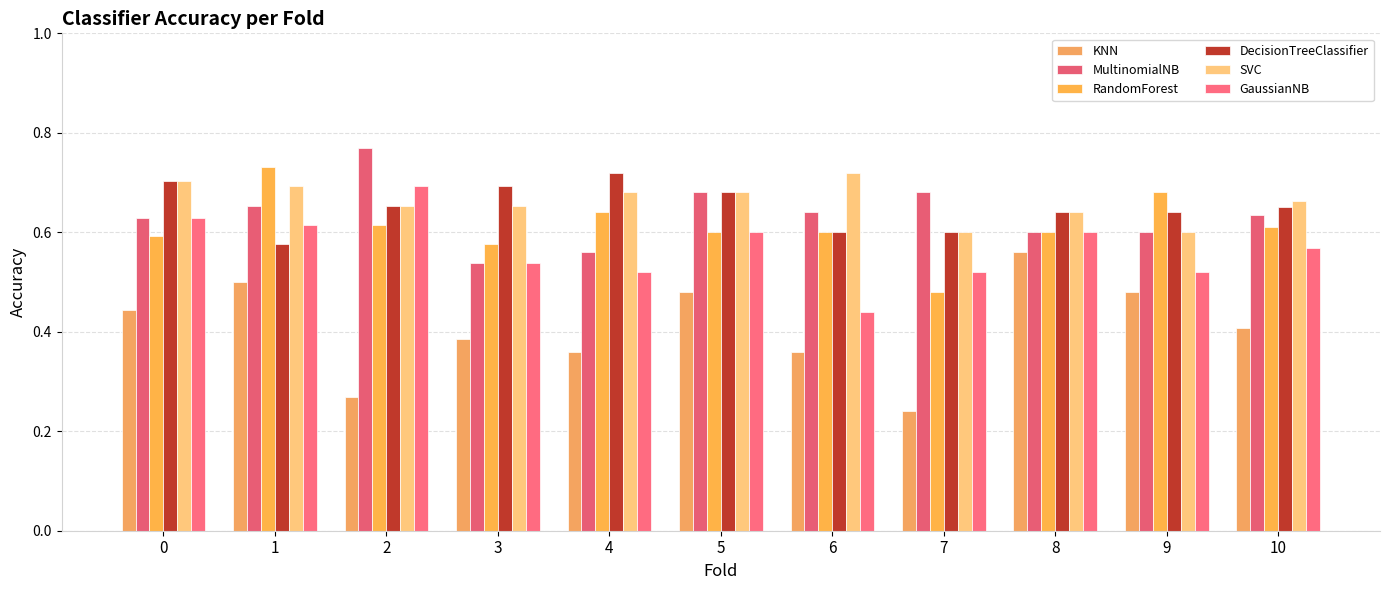

How many series are shown in this chart?

6